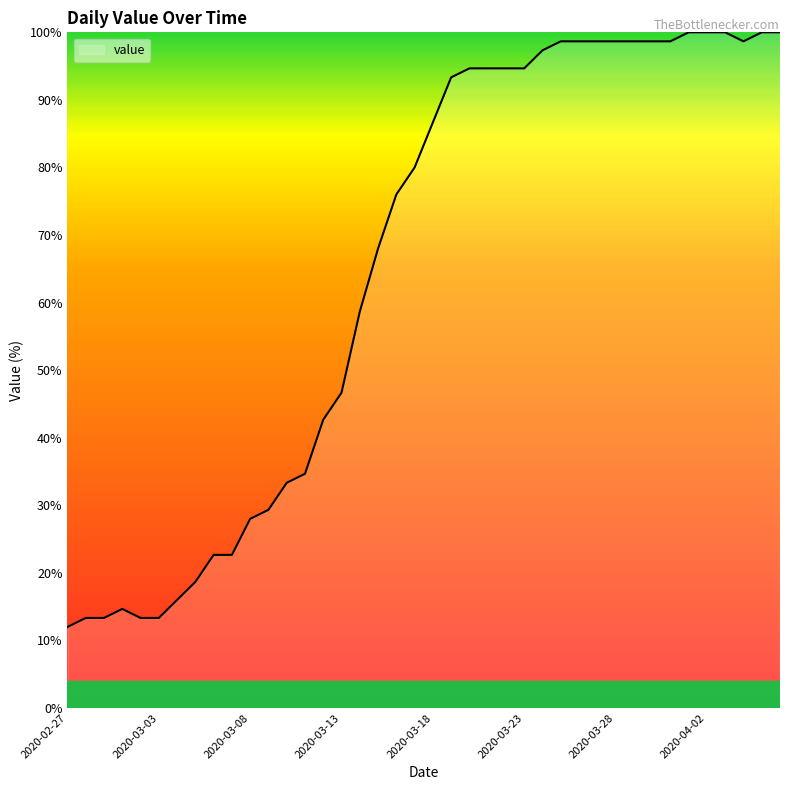

What is the minimum value shown in the chart?

12.0